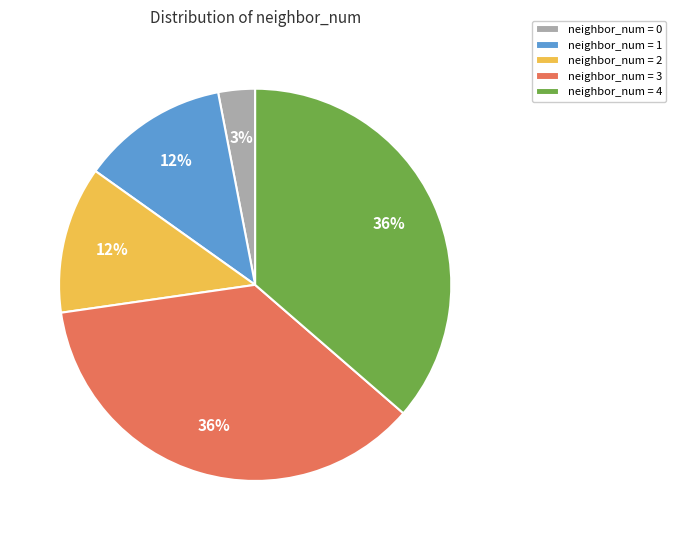

Between neighbor_num = 0 and neighbor_num = 3, which is larger?

neighbor_num = 3